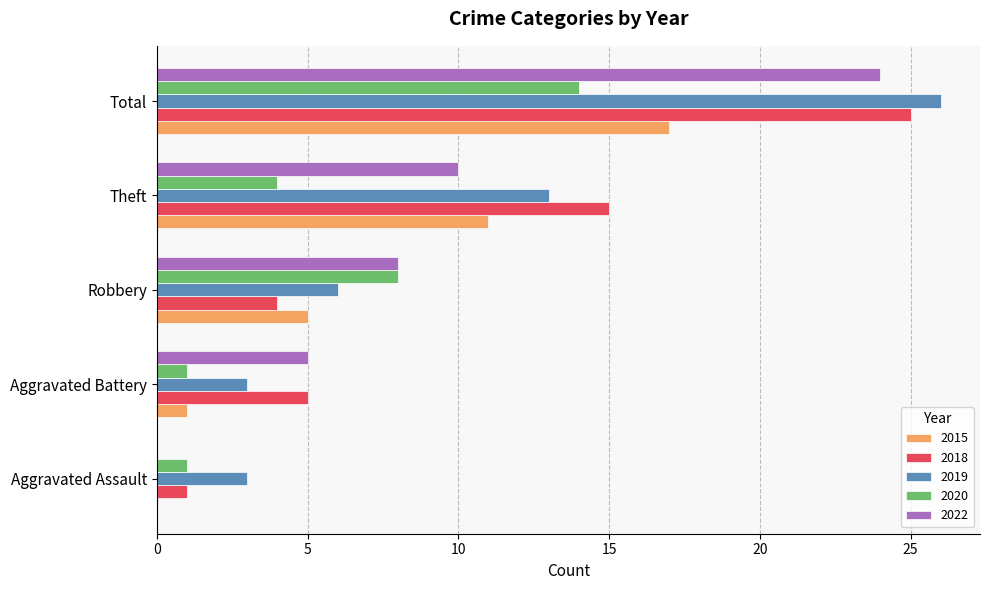

Between Aggravated Assault and Theft, which series saw the biggest shift?

2018